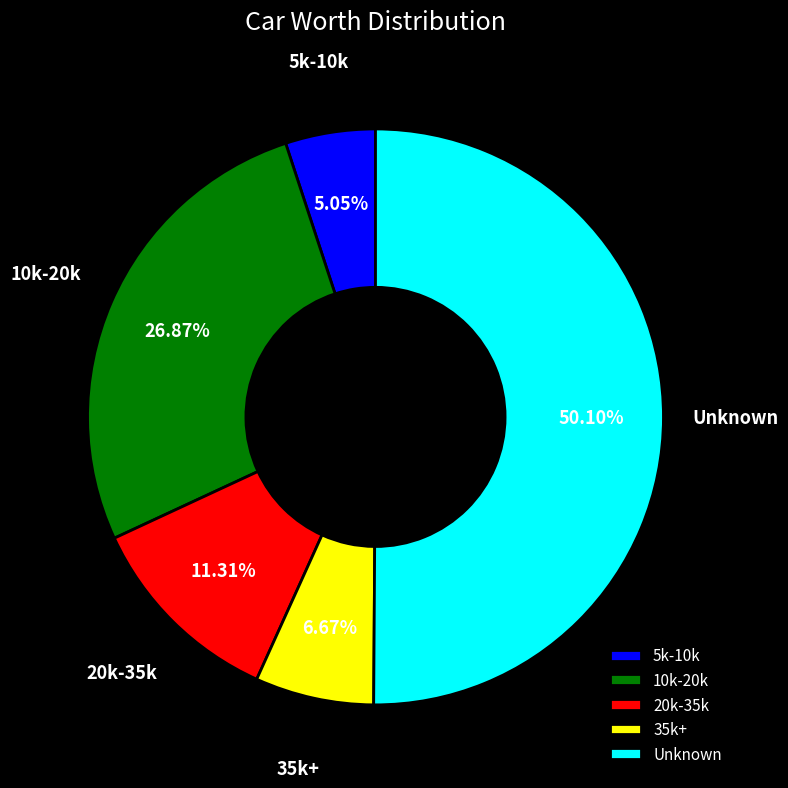

How many segments does this pie chart have?

5